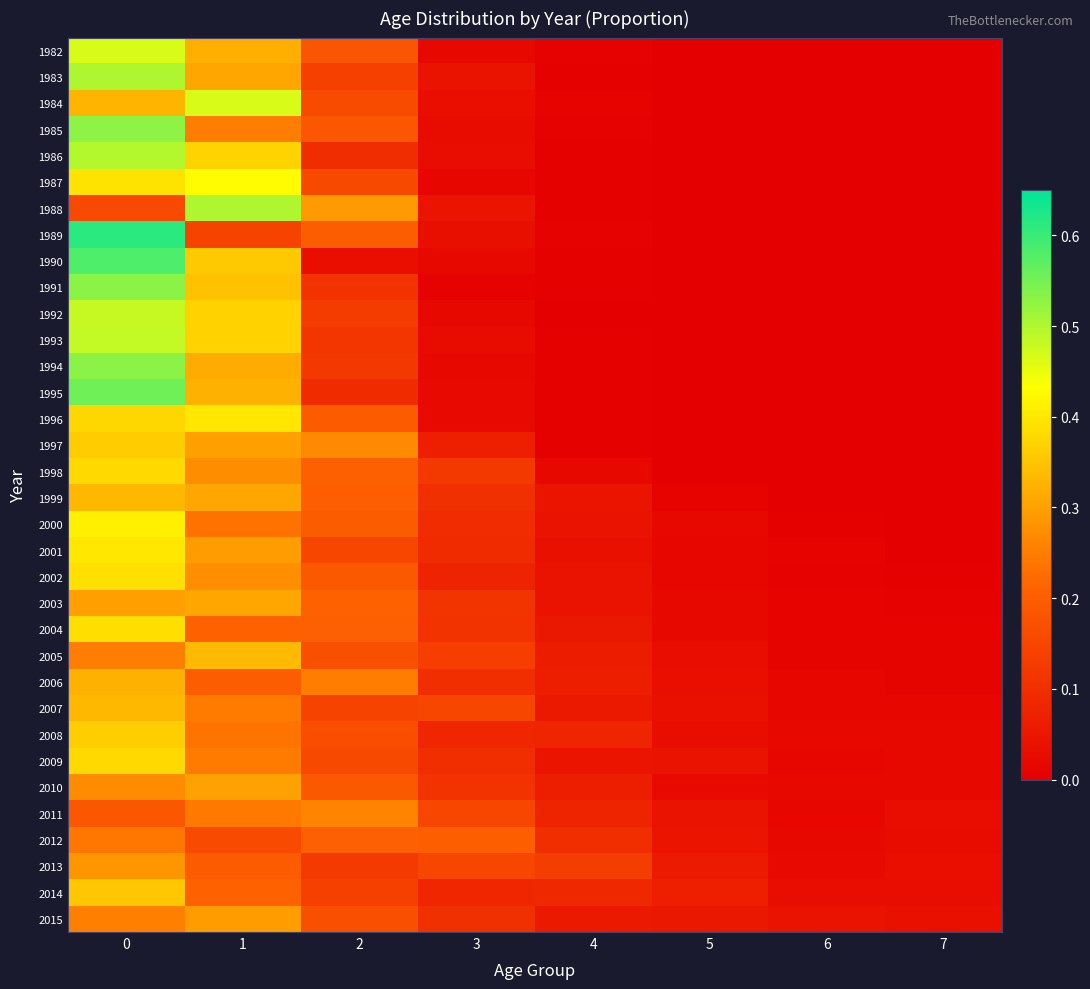

Reading left to right, what are all the values shown in this chart?

1982: 0=0.5	1=0.3	2=0.2	3=0.0	4=0.0	5=0.0	6=0.0	7=0.0
1983: 0=0.5	1=0.3	2=0.1	3=0.0	4=0.0	5=0.0	6=0.0	7=0.0
1984: 0=0.3	1=0.5	2=0.2	3=0.0	4=0.0	5=0.0	6=0.0	7=0.0
1985: 0=0.5	1=0.3	2=0.2	3=0.0	4=0.0	5=0.0	6=0.0	7=0.0
1986: 0=0.5	1=0.4	2=0.1	3=0.0	4=0.0	5=0.0	6=0.0	7=0.0
1987: 0=0.4	1=0.4	2=0.2	3=0.0	4=0.0	5=0.0	6=0.0	7=0.0
1988: 0=0.2	1=0.5	2=0.3	3=0.0	4=0.0	5=0.0	6=0.0	7=0.0
1989: 0=0.6	1=0.1	2=0.2	3=0.0	4=0.0	5=0.0	6=0.0	7=0.0
1990: 0=0.6	1=0.4	2=0.0	3=0.0	4=0.0	5=0.0	6=0.0	7=0.0
1991: 0=0.5	1=0.3	2=0.1	3=0.0	4=0.0	5=0.0	6=0.0	7=0.0
1992: 0=0.5	1=0.4	2=0.1	3=0.0	4=0.0	5=0.0	6=0.0	7=0.0
1993: 0=0.5	1=0.4	2=0.1	3=0.0	4=0.0	5=0.0	6=0.0	7=0.0
1994: 0=0.5	1=0.3	2=0.1	3=0.0	4=0.0	5=0.0	6=0.0	7=0.0
1995: 0=0.6	1=0.3	2=0.1	3=0.0	4=0.0	5=0.0	6=0.0	7=0.0
1996: 0=0.4	1=0.4	2=0.2	3=0.0	4=0.0	5=0.0	6=0.0	7=0.0
1997: 0=0.4	1=0.3	2=0.3	3=0.1	4=0.0	5=0.0	6=0.0	7=0.0
1998: 0=0.4	1=0.3	2=0.2	3=0.1	4=0.0	5=0.0	6=0.0	7=0.0
1999: 0=0.3	1=0.3	2=0.2	3=0.1	4=0.0	5=0.0	6=0.0	7=0.0
2000: 0=0.4	1=0.2	2=0.2	3=0.1	4=0.0	5=0.0	6=0.0	7=0.0
2001: 0=0.4	1=0.3	2=0.2	3=0.1	4=0.0	5=0.0	6=0.0	7=0.0
2002: 0=0.4	1=0.3	2=0.2	3=0.1	4=0.0	5=0.0	6=0.0	7=0.0
2003: 0=0.3	1=0.3	2=0.2	3=0.1	4=0.0	5=0.0	6=0.0	7=0.0
2004: 0=0.4	1=0.2	2=0.2	3=0.1	4=0.1	5=0.0	6=0.0	7=0.0
2005: 0=0.2	1=0.3	2=0.2	3=0.1	4=0.1	5=0.0	6=0.0	7=0.0
2006: 0=0.3	1=0.2	2=0.3	3=0.1	4=0.1	5=0.0	6=0.0	7=0.0
2007: 0=0.3	1=0.2	2=0.1	3=0.2	4=0.1	5=0.0	6=0.0	7=0.0
2008: 0=0.4	1=0.2	2=0.2	3=0.1	4=0.1	5=0.0	6=0.0	7=0.0
2009: 0=0.4	1=0.2	2=0.2	3=0.1	4=0.0	5=0.0	6=0.0	7=0.0
2010: 0=0.3	1=0.3	2=0.2	3=0.1	4=0.1	5=0.0	6=0.0	7=0.0
2011: 0=0.2	1=0.2	2=0.3	3=0.2	4=0.1	5=0.0	6=0.0	7=0.0
2012: 0=0.2	1=0.2	2=0.2	3=0.2	4=0.1	5=0.0	6=0.0	7=0.0
2013: 0=0.3	1=0.2	2=0.1	3=0.1	4=0.1	5=0.1	6=0.0	7=0.0
2014: 0=0.4	1=0.2	2=0.1	3=0.1	4=0.1	5=0.1	6=0.0	7=0.0
2015: 0=0.3	1=0.3	2=0.2	3=0.1	4=0.1	5=0.1	6=0.0	7=0.0